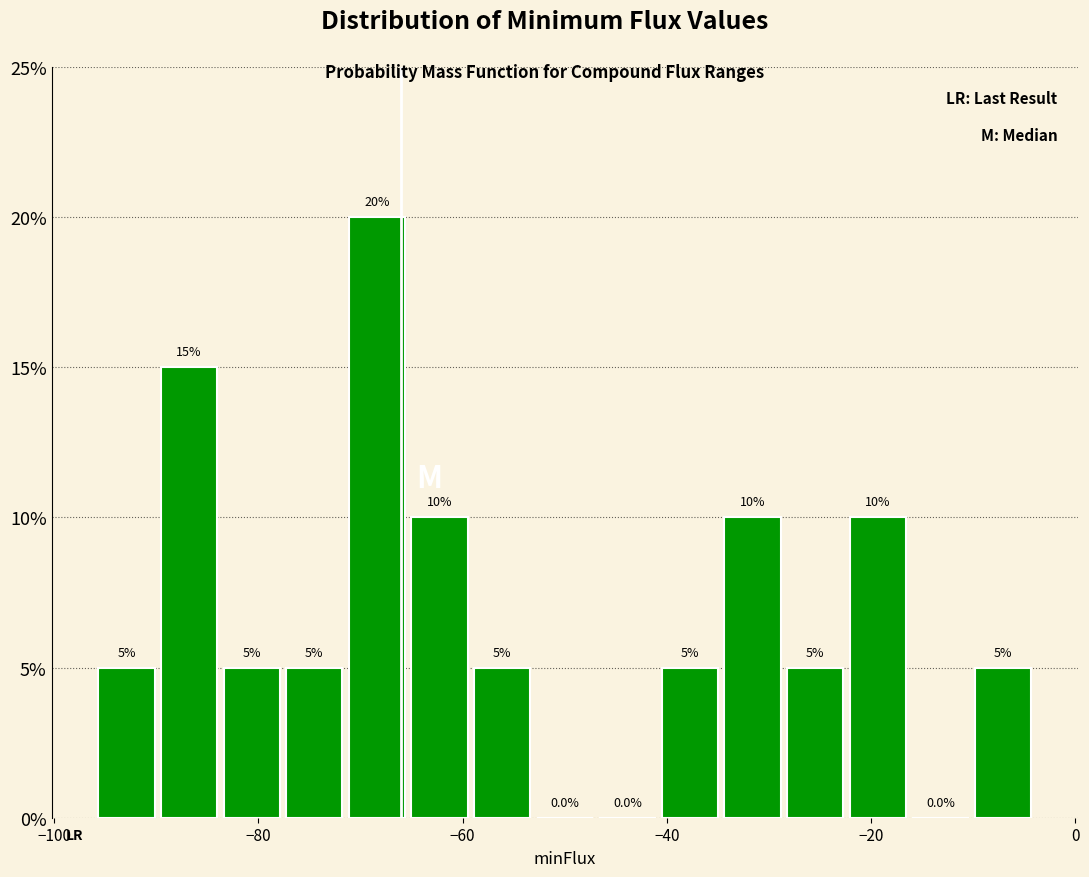

Around what value on the x-axis is the tallest bar? Give the approximate position of its centre, as read against the axis.

-68